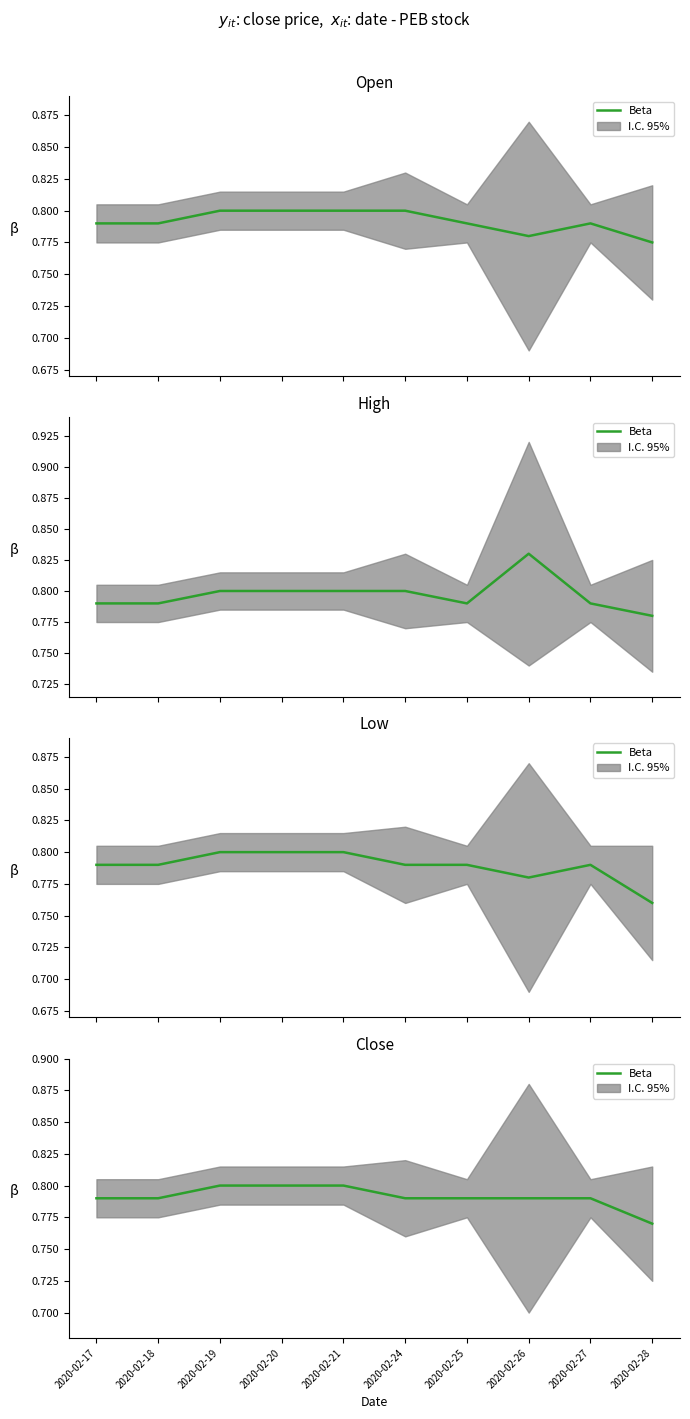

Which label corresponds to the smallest value in the chart?

2020-02-28